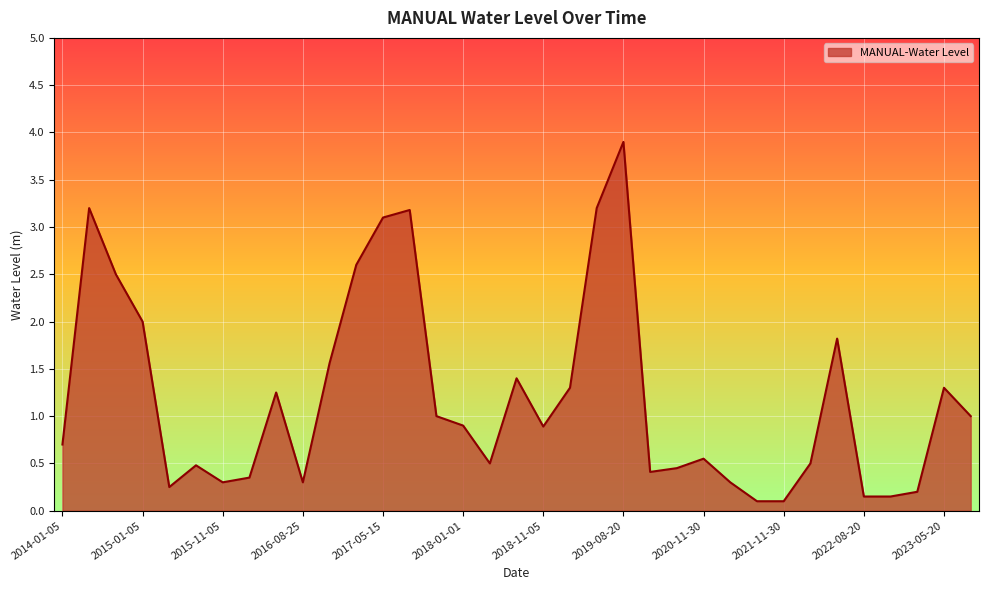

What is the greatest value displayed?

3.9